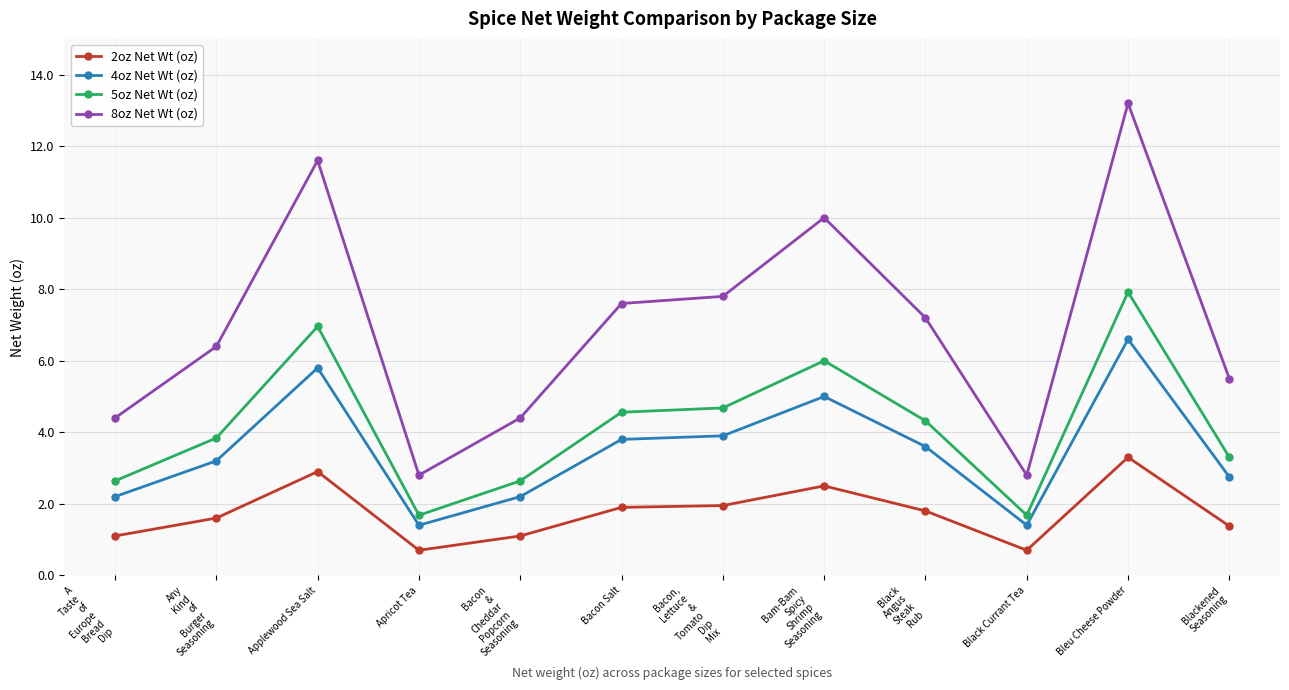

True or false: 4oz Net Wt (oz) and 8oz Net Wt (oz) cross at least once.

False